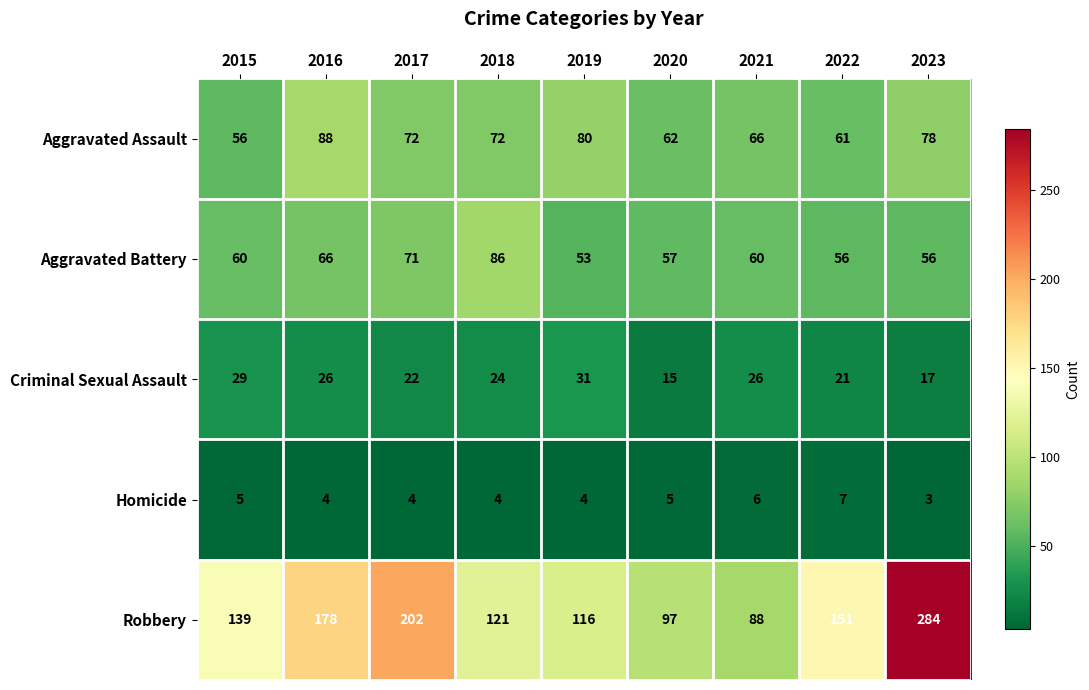

Which category has the highest value in the Aggravated Battery series?

2018